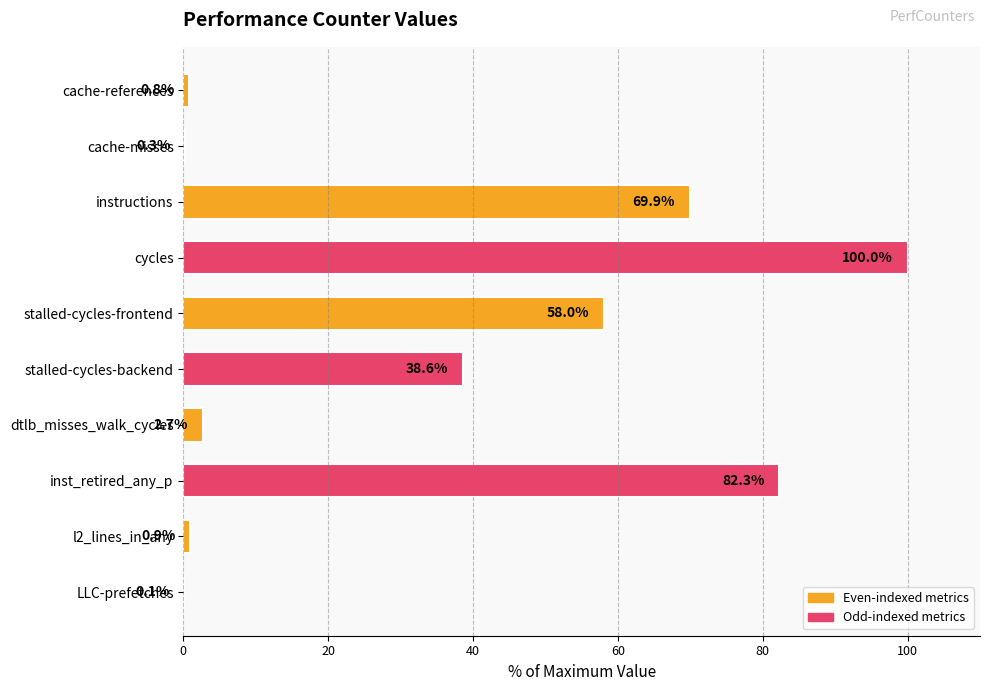

True or false: the data shows 59.0 at cycles.

False